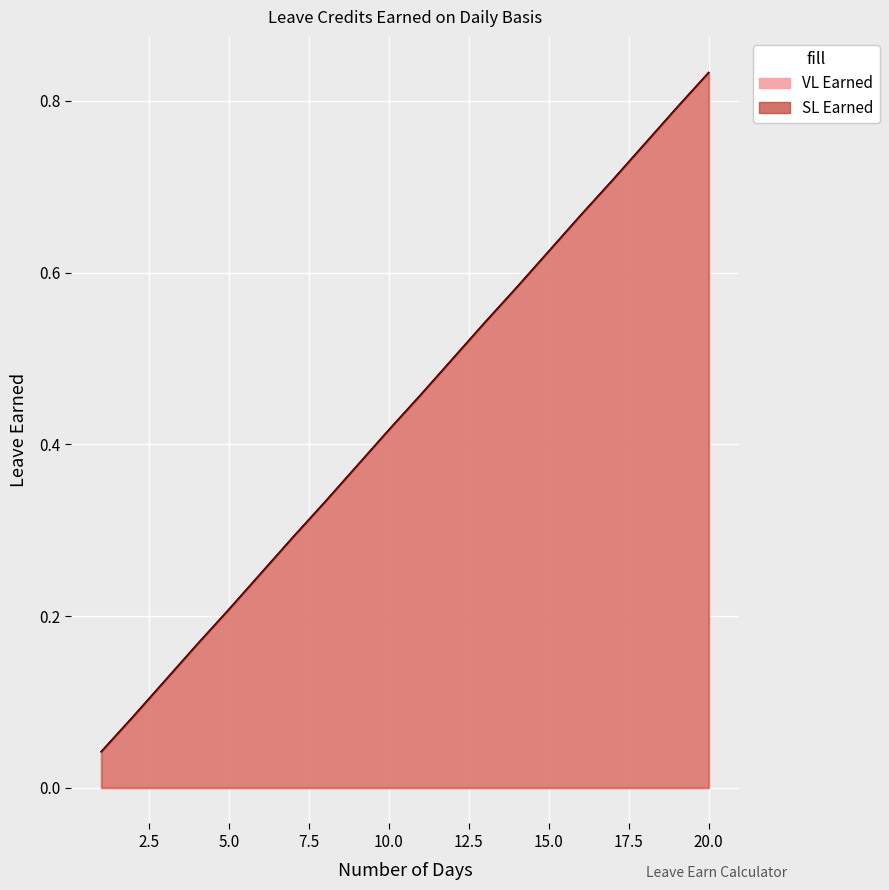

Reading left to right, list all the values displayed in this chart.

VL Earned: 0.0	0.1	0.1	0.2	0.2	0.2	0.3	0.3	0.4	0.4	0.5	0.5	0.5	0.6	0.6	0.7	0.7	0.8	0.8	0.8
SL Earned: 0.0	0.1	0.1	0.2	0.2	0.2	0.3	0.3	0.4	0.4	0.5	0.5	0.5	0.6	0.6	0.7	0.7	0.8	0.8	0.8